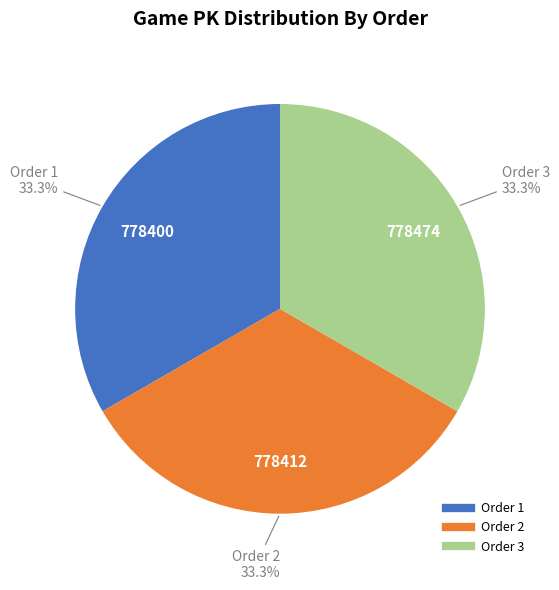

Is there a majority slice in this chart?

No